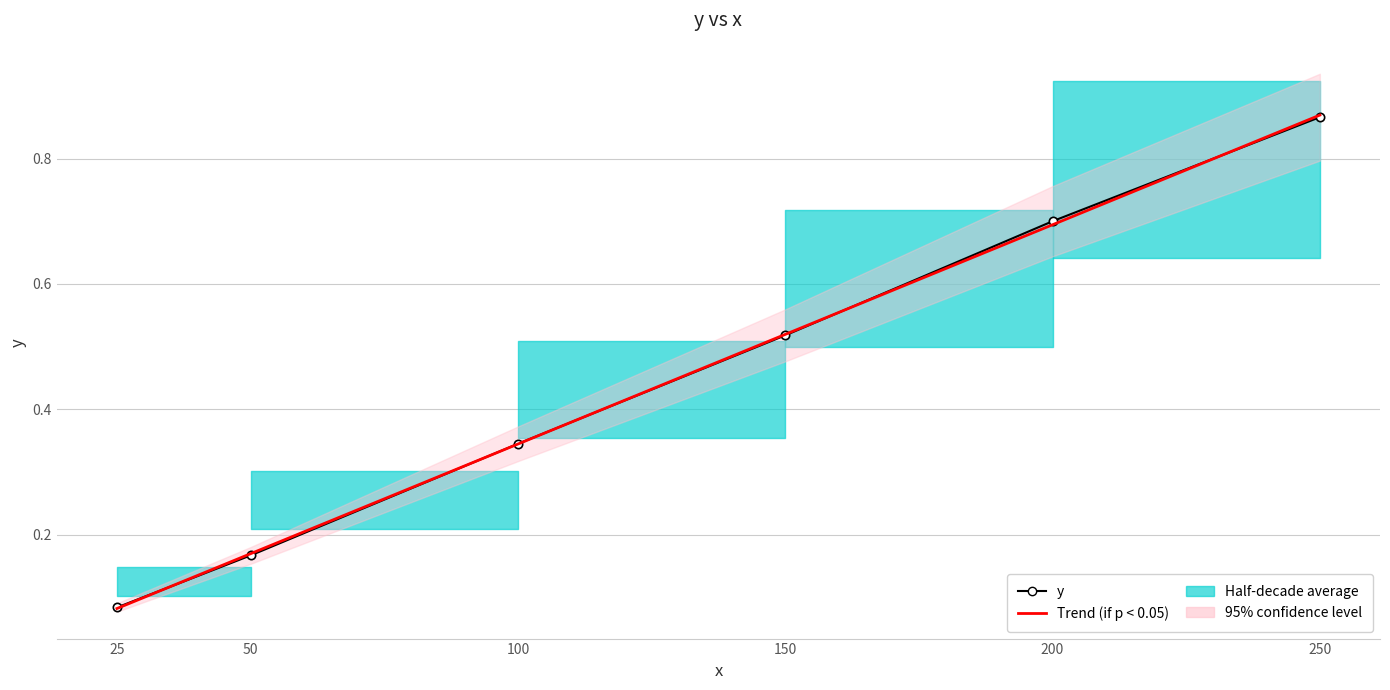

Reading right to left, list all the values displayed in this chart.

y: 250=0.9	200=0.7	150=0.5	100=0.3	50=0.2	25=0.1
Trend (if p < 0.05): 250=0.9	200=0.7	150=0.5	100=0.3	50=0.2	25=0.1